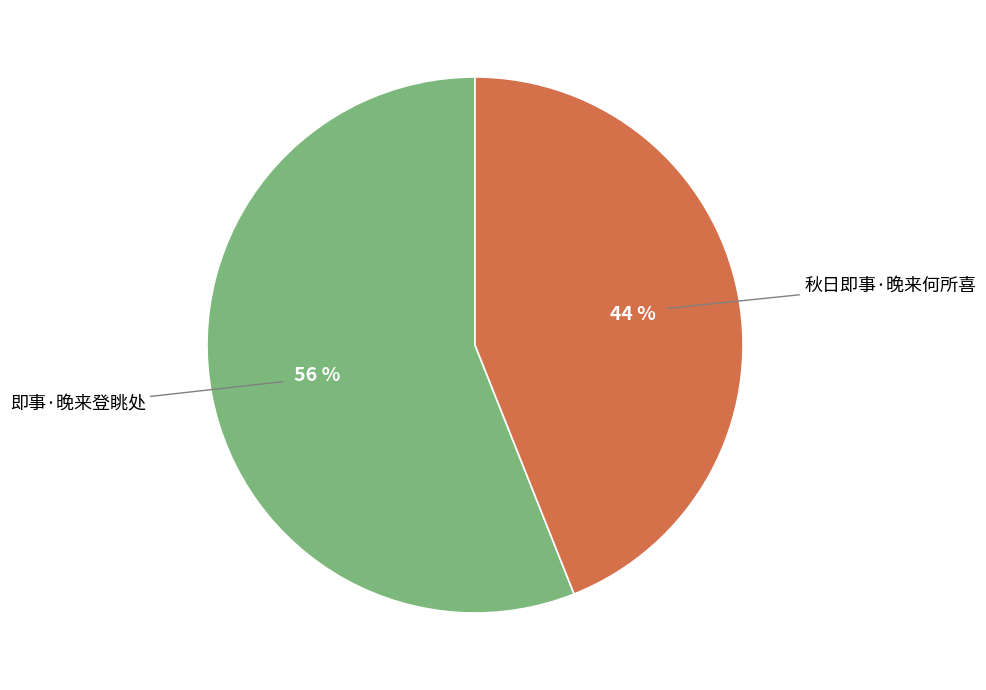

Between 秋日即事·晚来何所喜 and 即事·晚来登眺处, which is larger?

即事·晚来登眺处